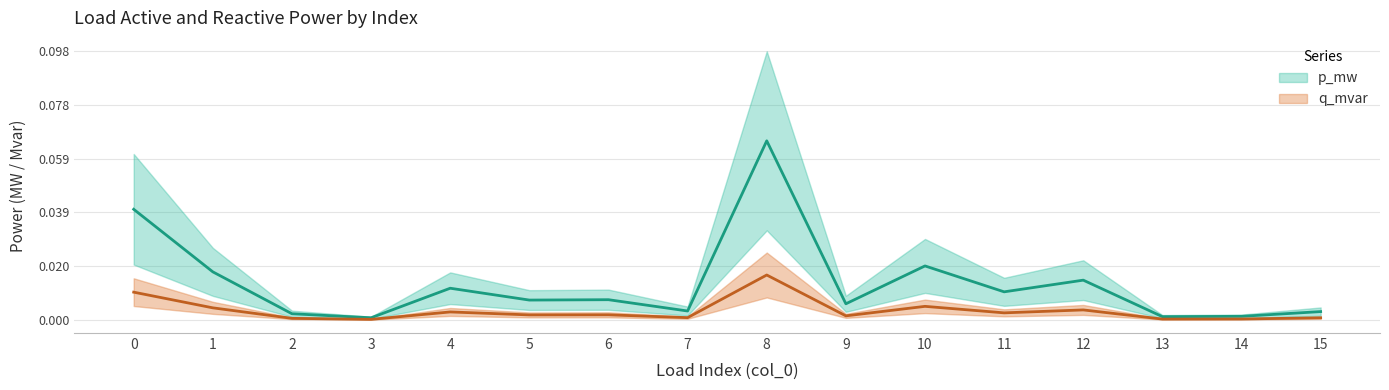

True or false: q_mvar and p_mw cross at least once.

False